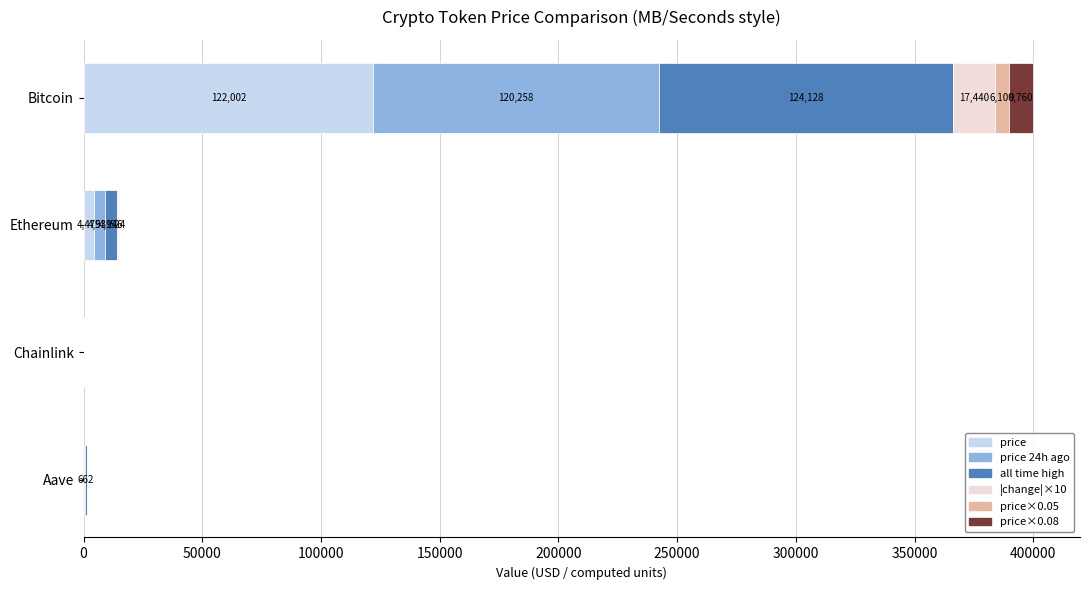

At which category is the sum across all series the highest?

Bitcoin